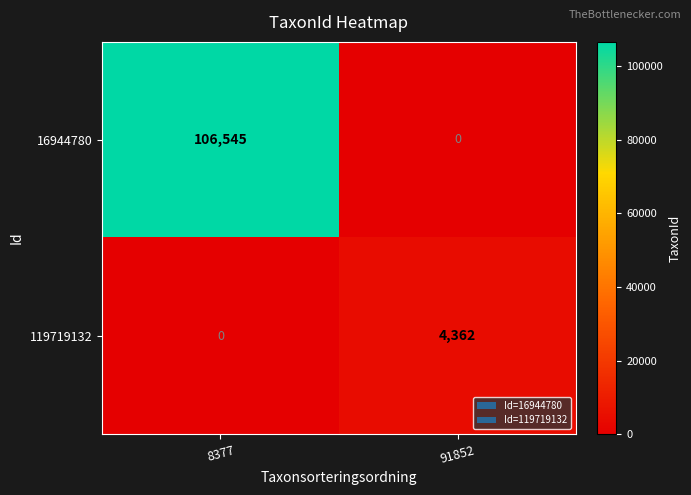

What is the difference between the maximum and minimum values in the 16944780 series?

106545